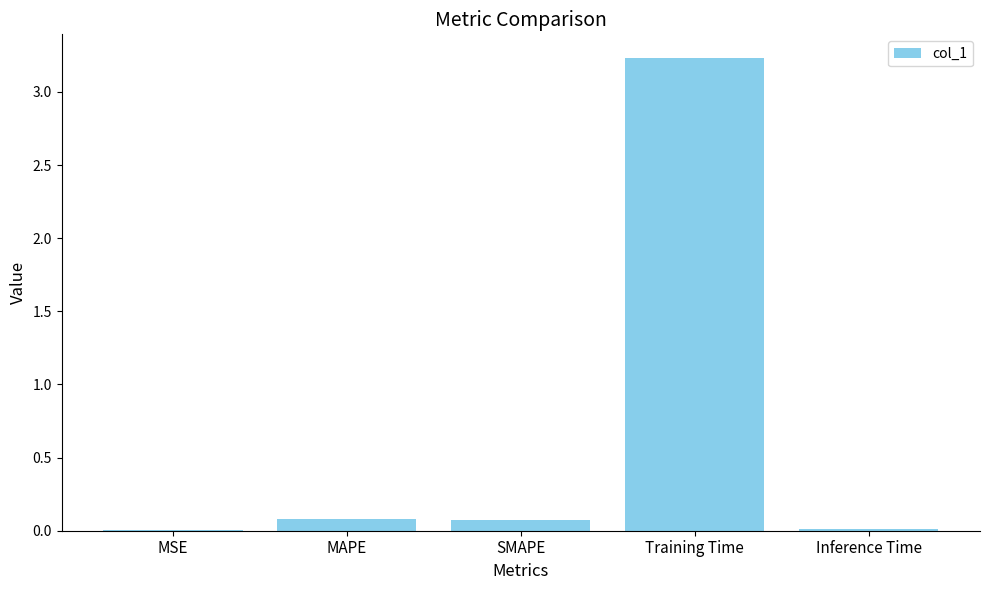

What is the approximate value at Training Time?

3.2